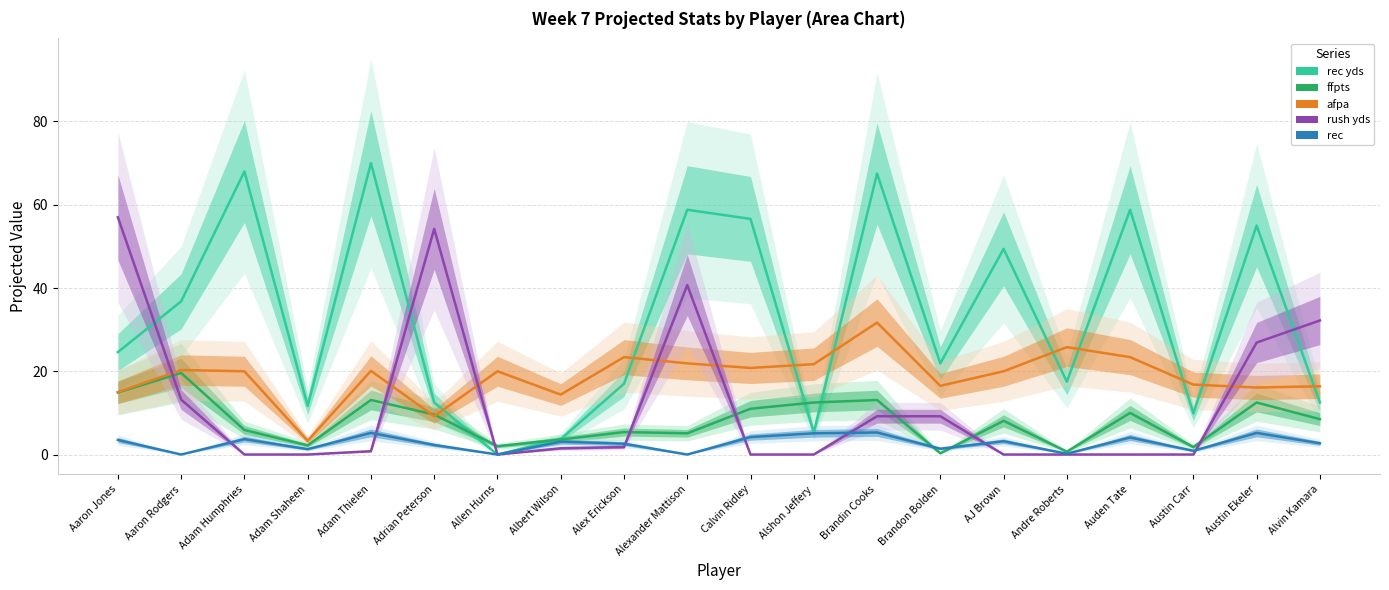

Reading left to right, transcribe all the data shown in this chart.

proj_rec_yds: 24.6	36.8	68.0	11.7	70.0	12.5	0.0	3.7	17.0	58.8	56.6	5.3	67.5	21.9	49.4	17.5	58.8	9.9	55.0	12.5
proj_ffpts: 14.9	19.6	5.9	2.2	13.1	9.6	2.0	3.6	5.4	5.1	11.0	12.5	13.1	0.3	8.1	0.7	10.0	1.8	12.5	8.5
proj_afpa: 15.0	20.3	20.0	3.3	20.1	9.2	20.0	14.4	23.4	21.9	20.8	21.7	31.7	16.5	20.0	25.8	23.4	16.8	16.1	16.4
proj_rush_yds: 57.0	13.2	0.0	0.0	0.8	54.2	0.0	1.5	1.8	40.7	0.0	0.0	9.2	9.2	0.0	0.0	0.0	0.0	26.9	32.2
proj_rec: 3.5	0.0	3.7	1.3	5.2	2.3	0.0	3.1	2.6	0.0	4.2	5.1	5.3	1.4	3.2	0.2	4.1	0.9	5.2	2.7